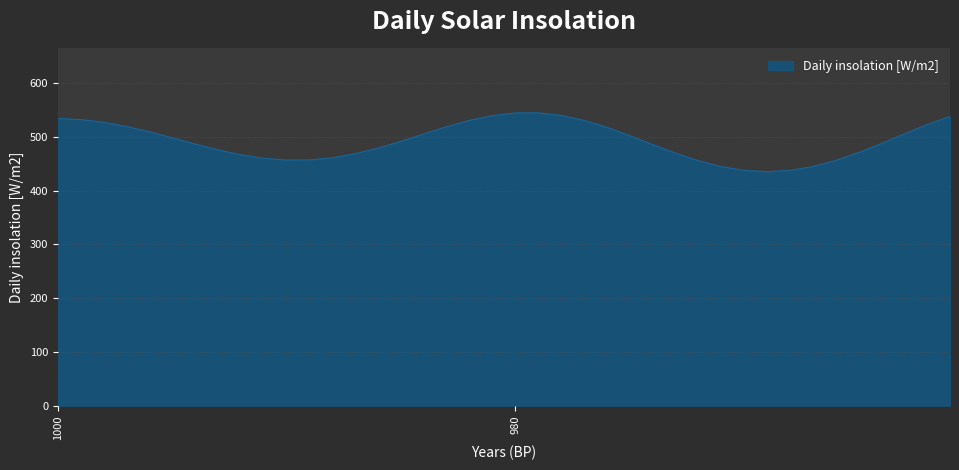

Rank the categories by value from lowest to highest.

969, 970, 968, 971, 967, 972, 966, 990, 989, 991, 988, 992, 987, 973, 965, 993, 986, 974, 994, 964, 985, 995, 975, 963, 984, 996, 976, 983, 997, 962, 998, 977, 982, 999, 1000, 961, 981, 978, 980, 979